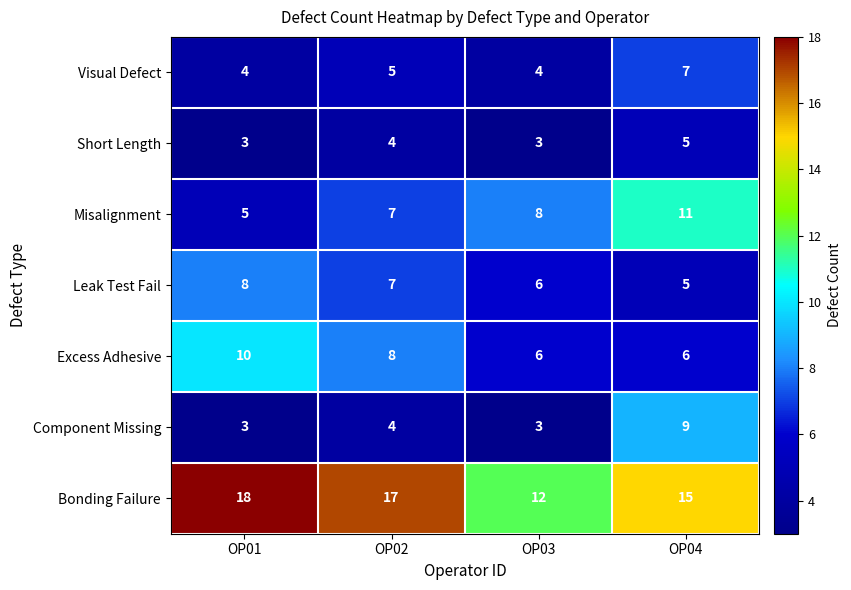

What is the maximum value shown in the chart?

18